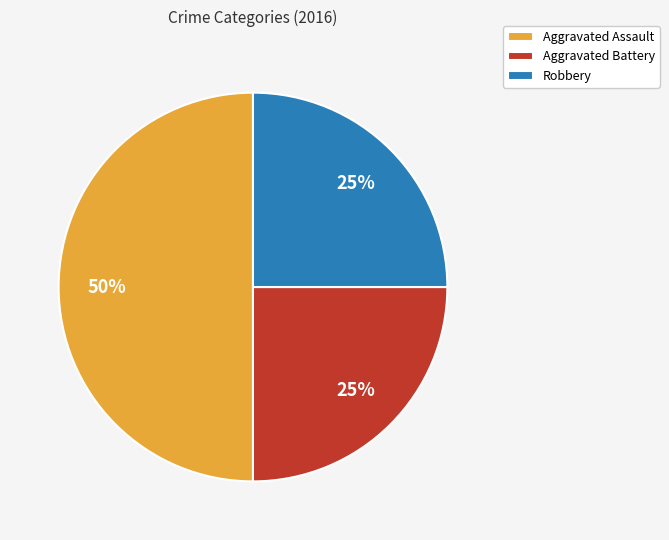

Is Aggravated Battery the majority of the pie?

No